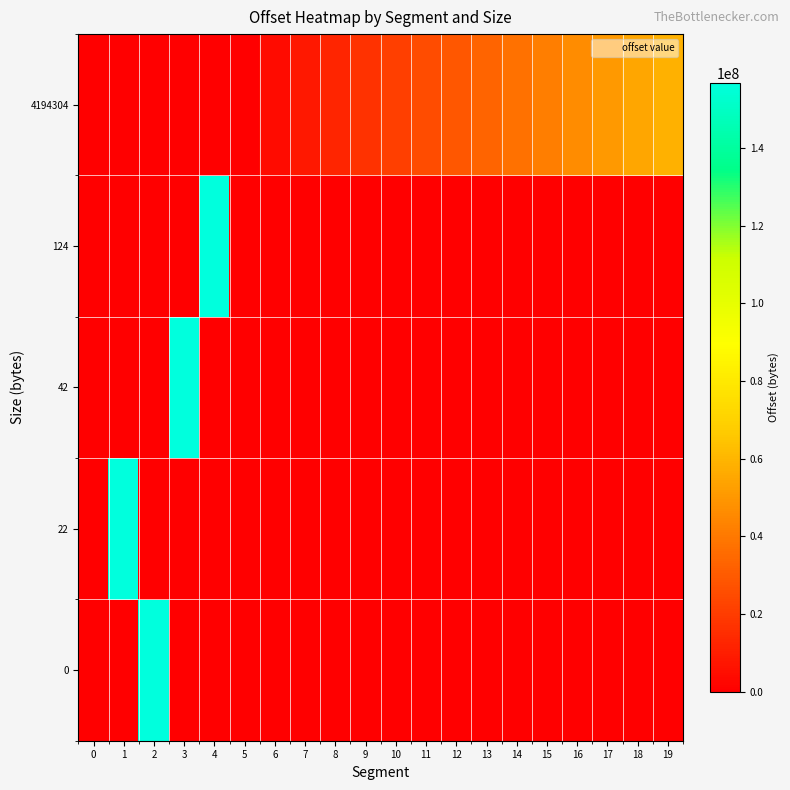

Which series changed the most between 14 and 17?

4194304